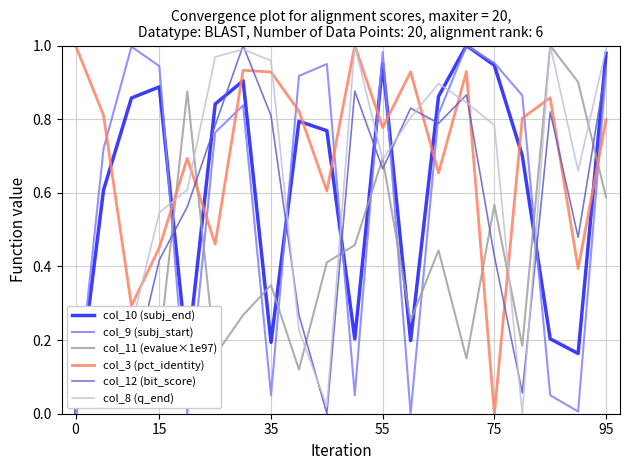

How many intersections are there between col_3 (pct_identity) and col_10 (subj_end)?

11